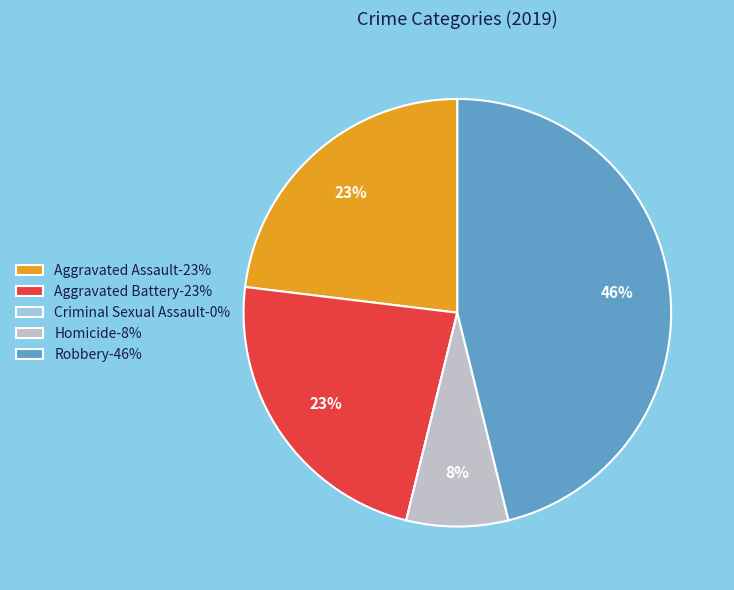

What is the largest slice in the pie chart?

Robbery